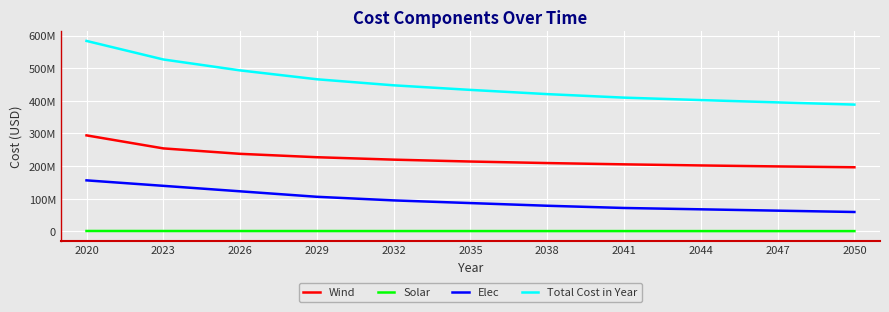

What are all the series names shown in the legend?

Wind, Solar, Elec, Total Cost in Year